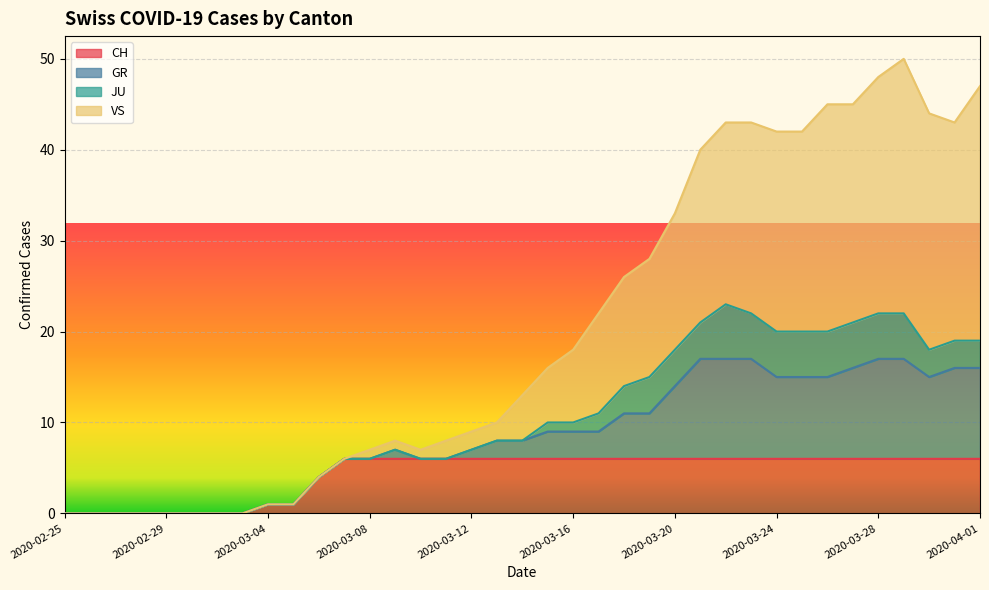

At which label does GR reach its minimum?

2020-02-25